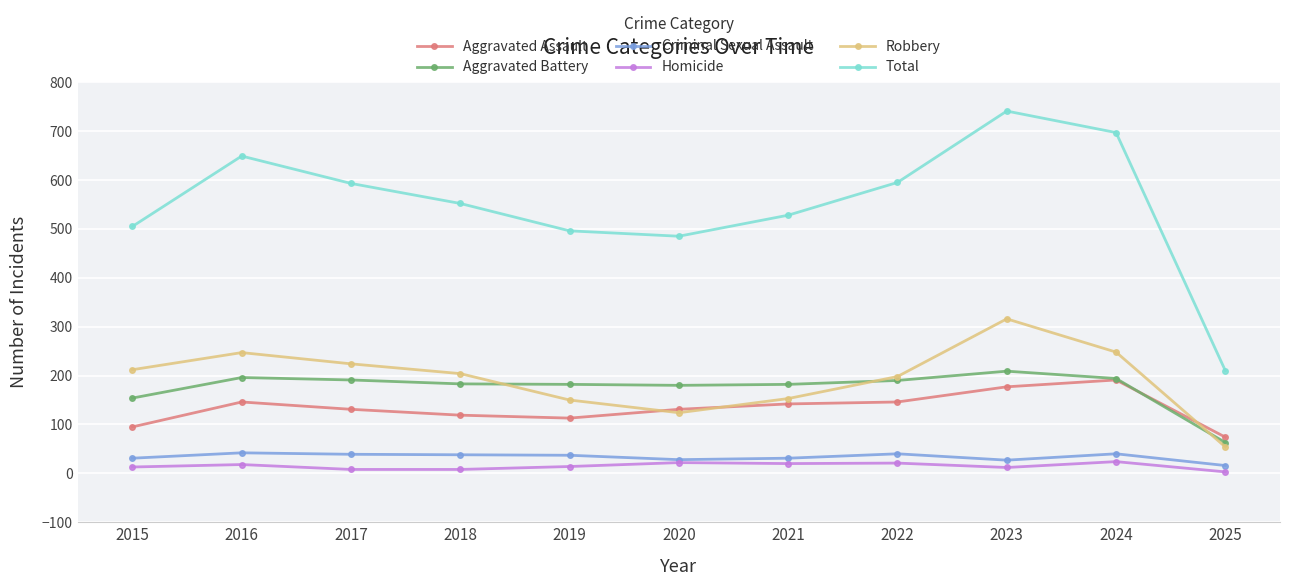

List the series in order of their peak value, highest first.

Total, Robbery, Aggravated Battery, Aggravated Assault, Criminal Sexual Assault, Homicide